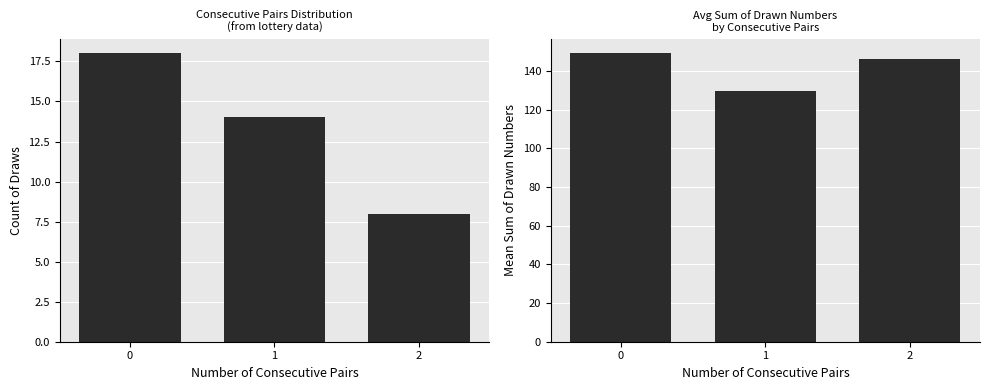

How many series are shown in this chart?

2